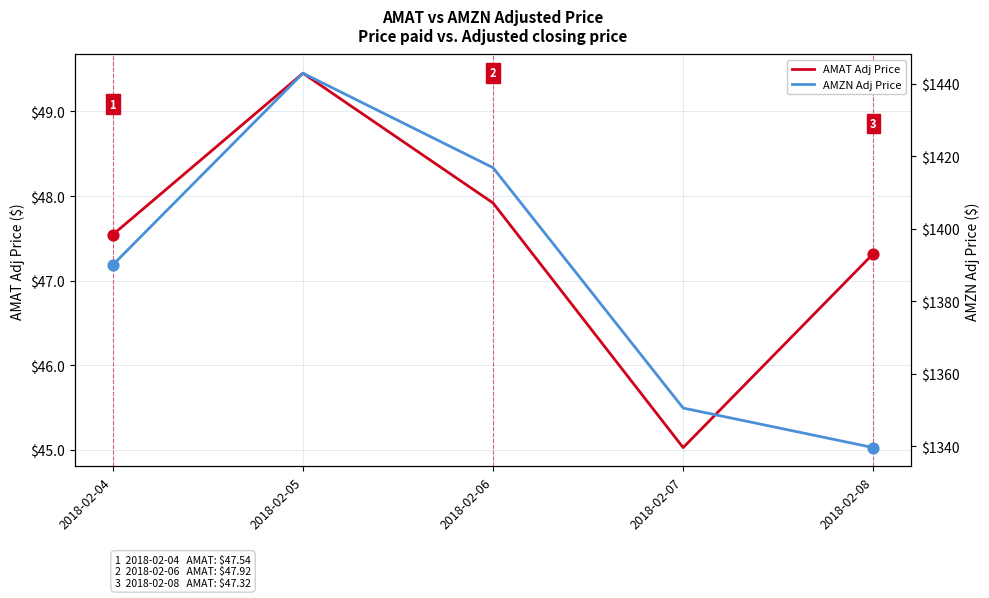

At which category is the sum across all series the highest?

2018-02-05